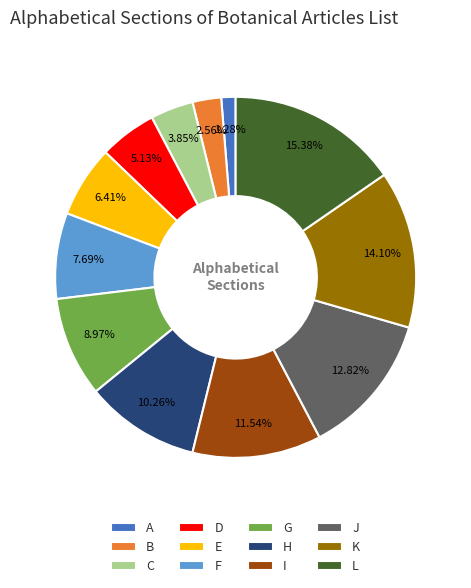

Does D account for over 50% of the chart?

No